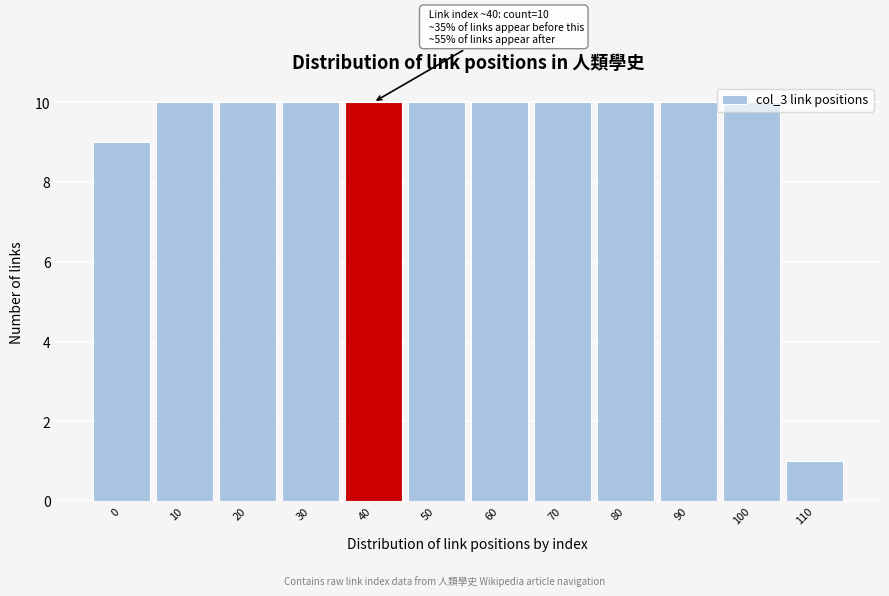

Read the value at 0.

9